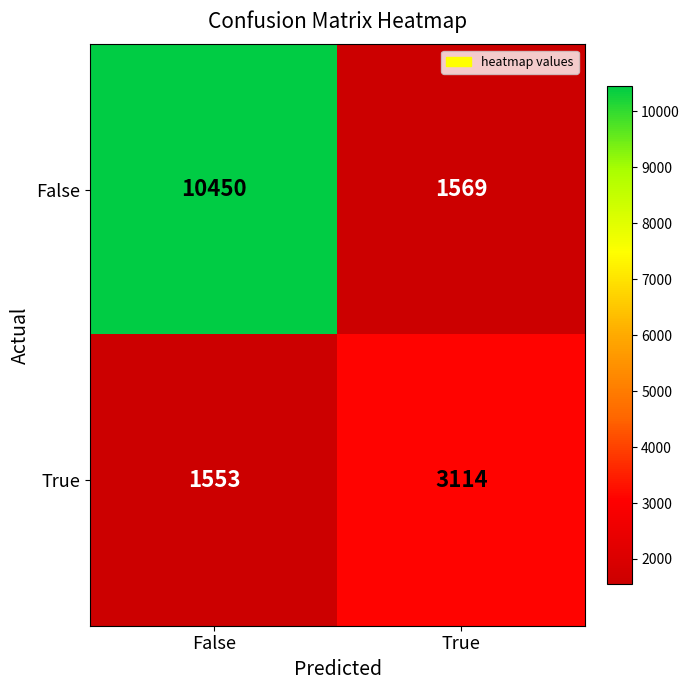

At False, list the series in order from largest to smallest.

False, True